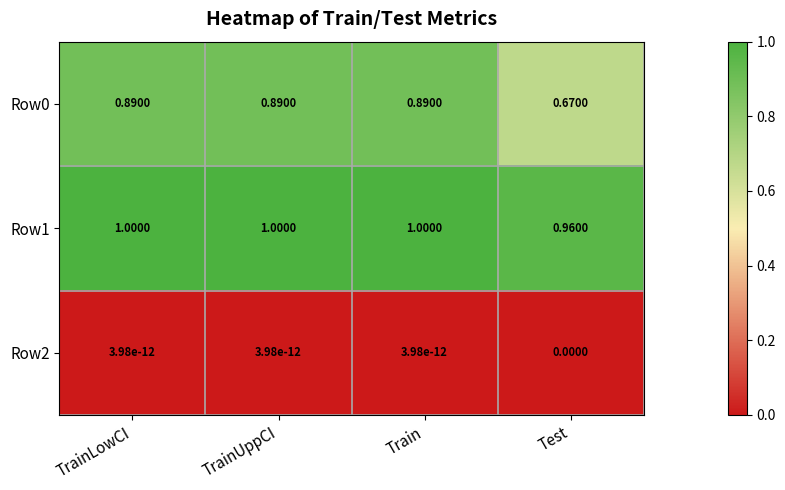

At which label does Row2 reach its minimum?

Test